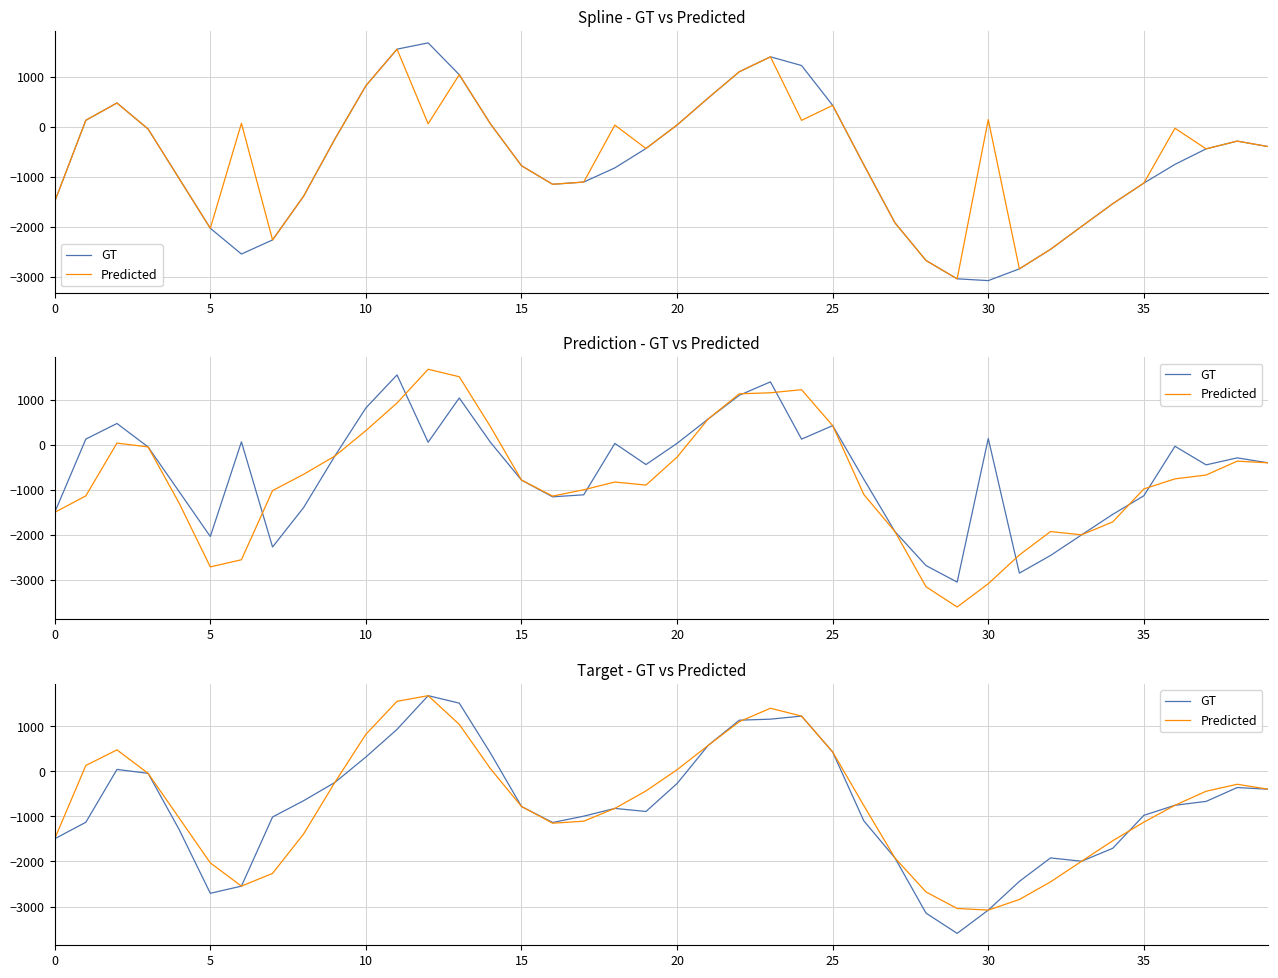

How many data points does each series have?

40